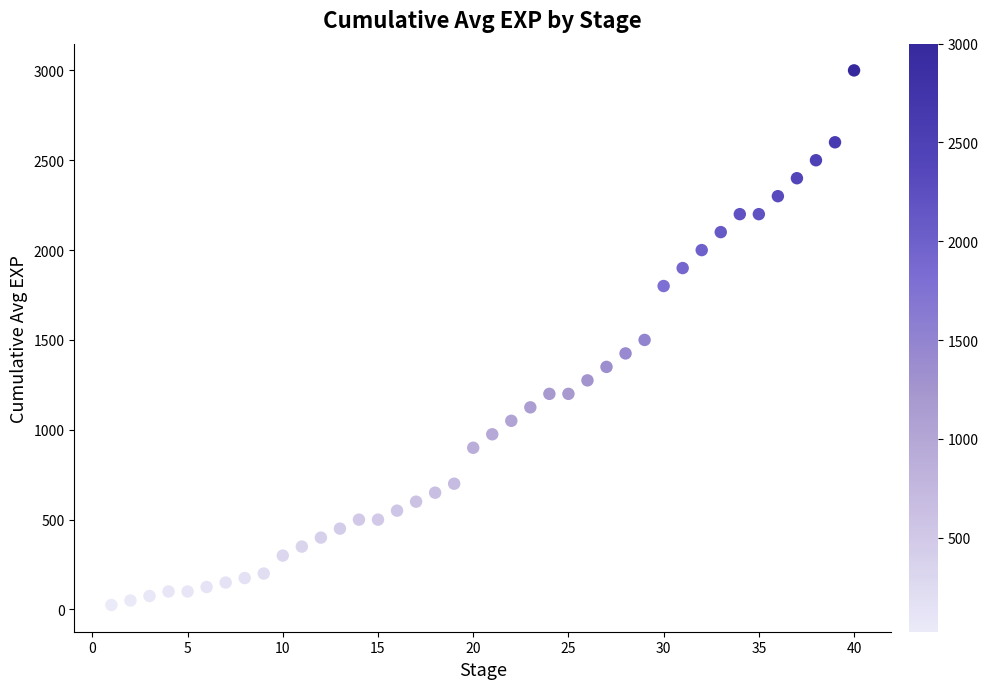

What is the range of X values (max minus min)?

39